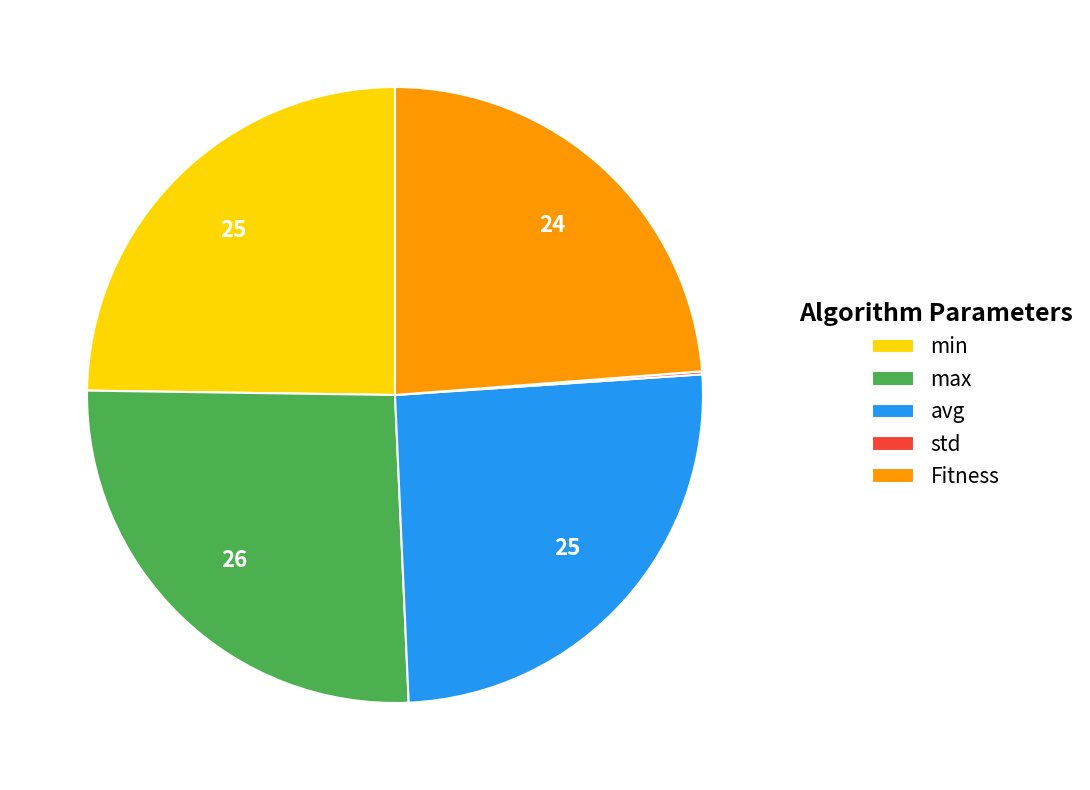

Does Fitness represent more than half of the total?

No